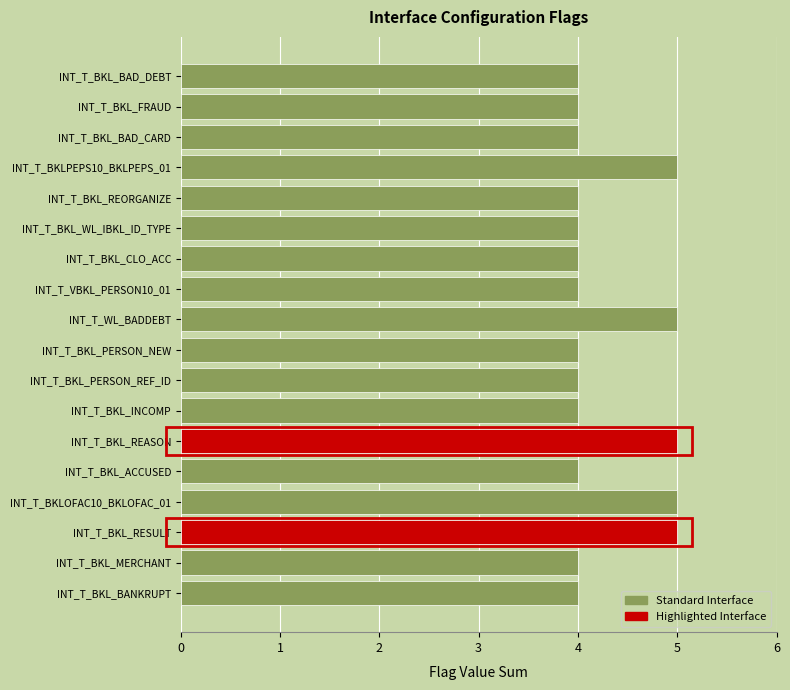

Count the number of categories in the chart.

18